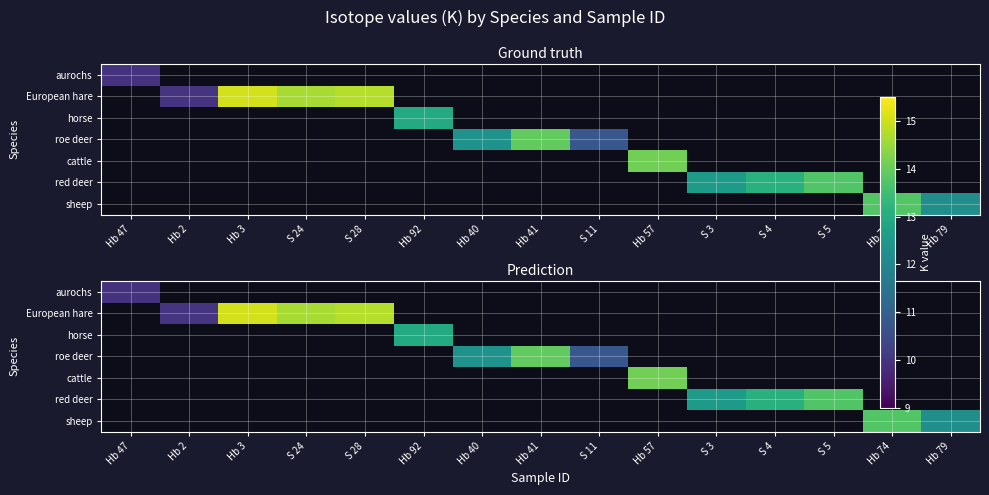

What is the smallest value displayed?

9.9